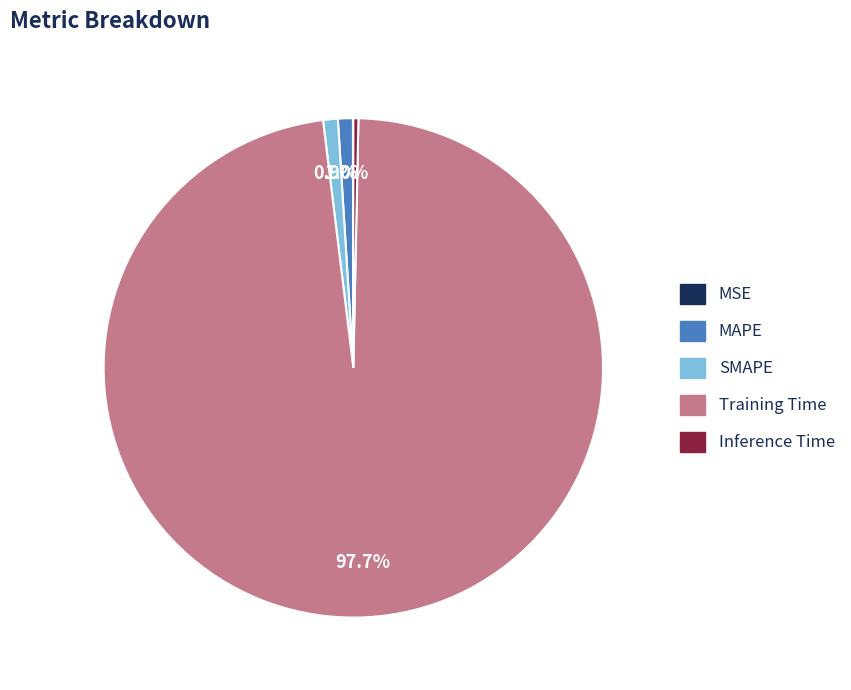

Between Inference Time and Training Time, which is larger?

Training Time